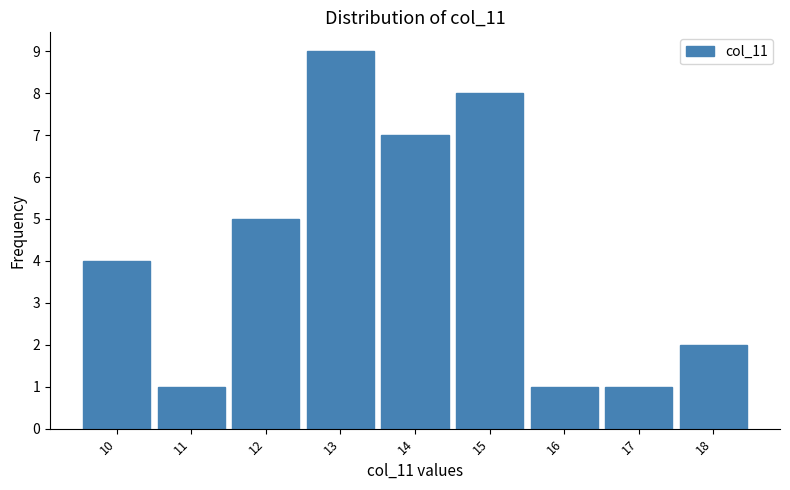

Reading left to right, transcribe this chart: for each bar, give the range it covers on the x-axis and its height. The values are not printed on the chart, so give them approximately, as read against the axis.

9.5 to 10.5: 4
10.5 to 11.5: 1
11.5 to 12.5: 5
12.5 to 13.5: 9
13.5 to 14.5: 7
14.5 to 15.5: 8
15.5 to 16.5: 1
16.5 to 17.5: 1
17.5 to 18.5: 2